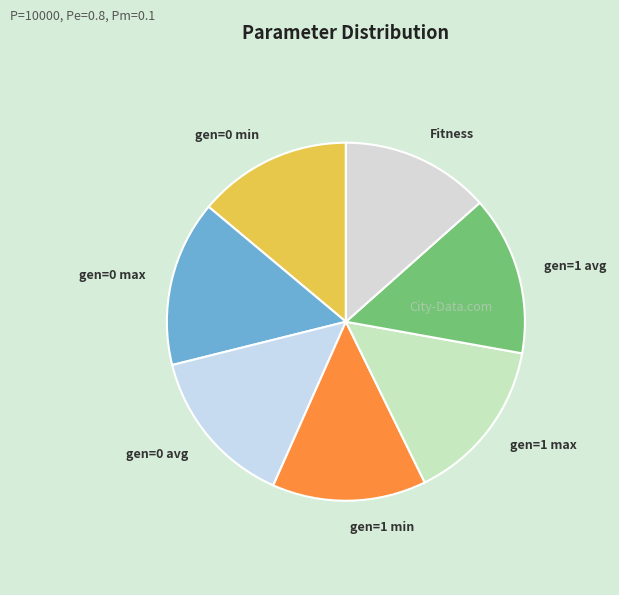

Which has a higher value, gen=0 avg or gen=0 max?

gen=0 max